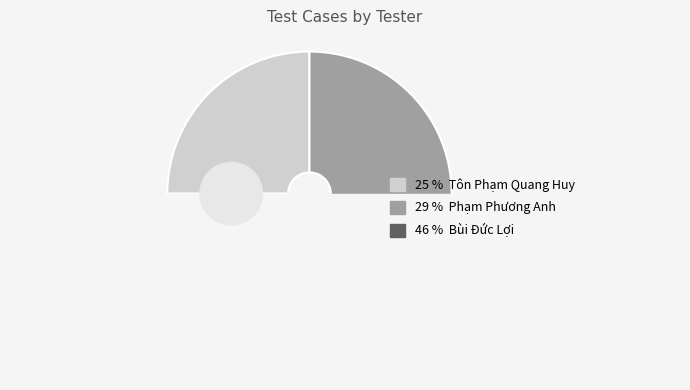

The Bùi Đức Lợi slice represents 46% of the pie. True or false?

True